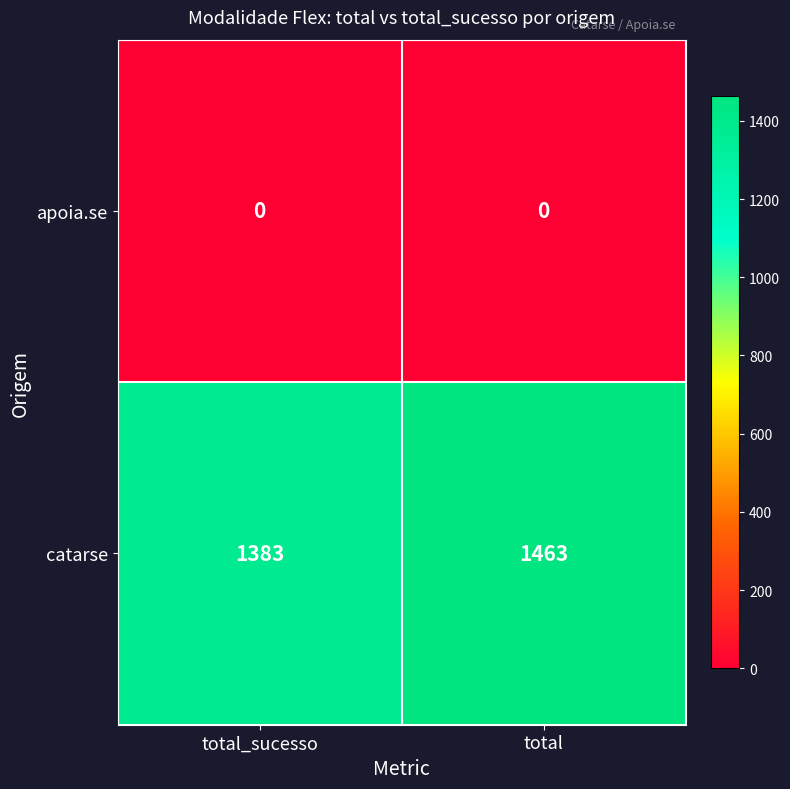

Which series changed the most between total_sucesso and total?

catarse